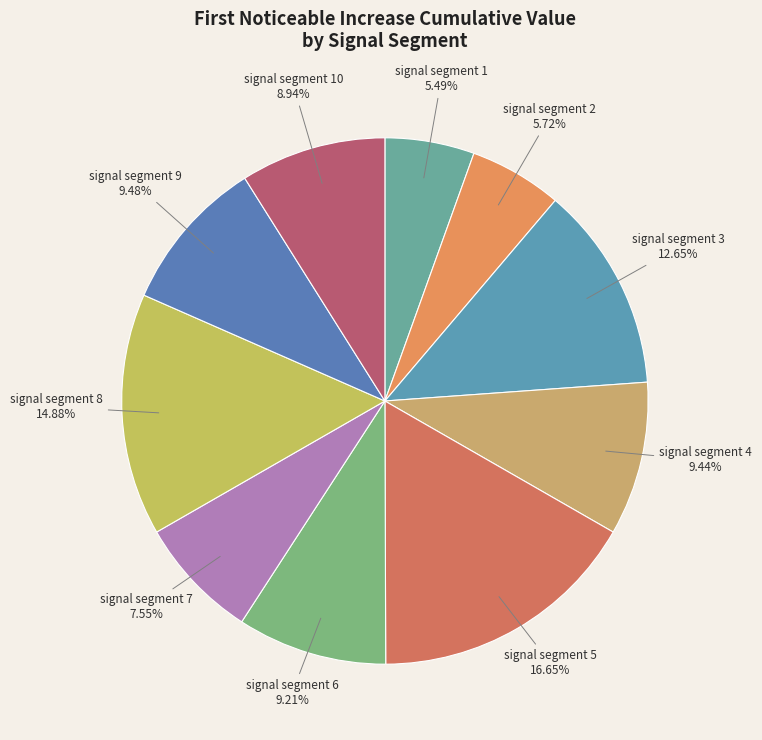

True or false: signal segment 4 accounts for 9% of the total.

True